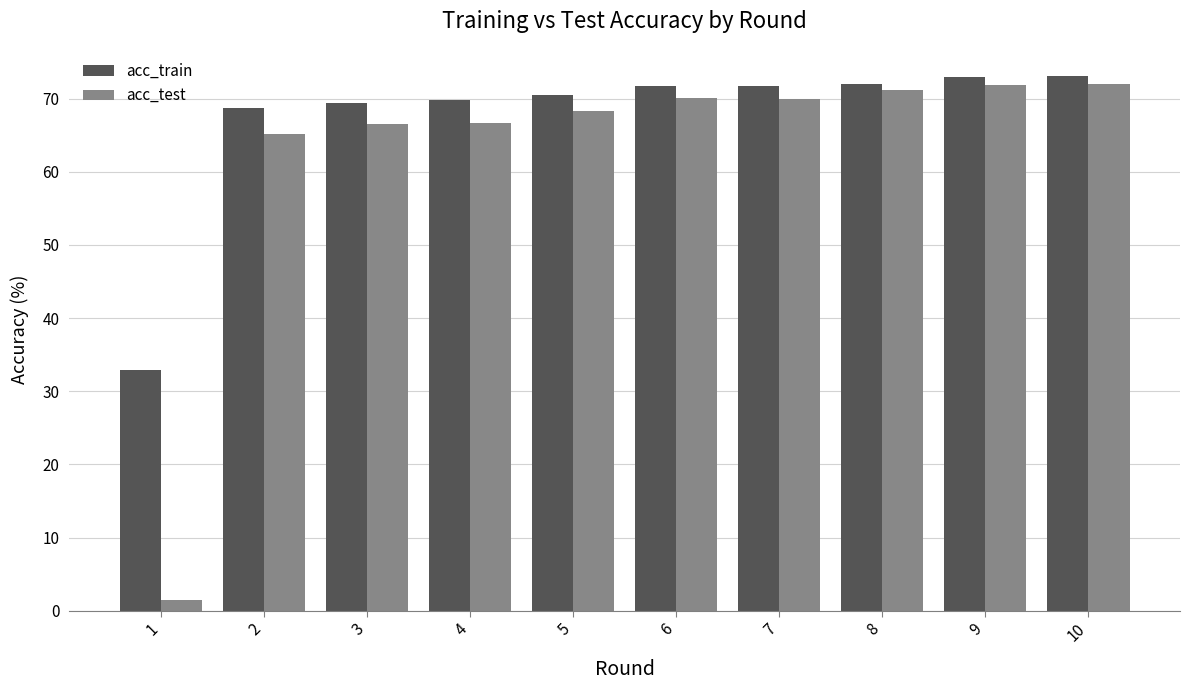

Is it true that acc_train equals 37.4 at 7?

False